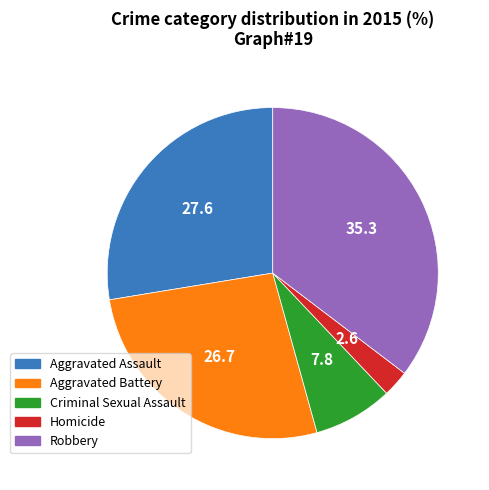

Is it true that Robbery is 35% of the pie?

True